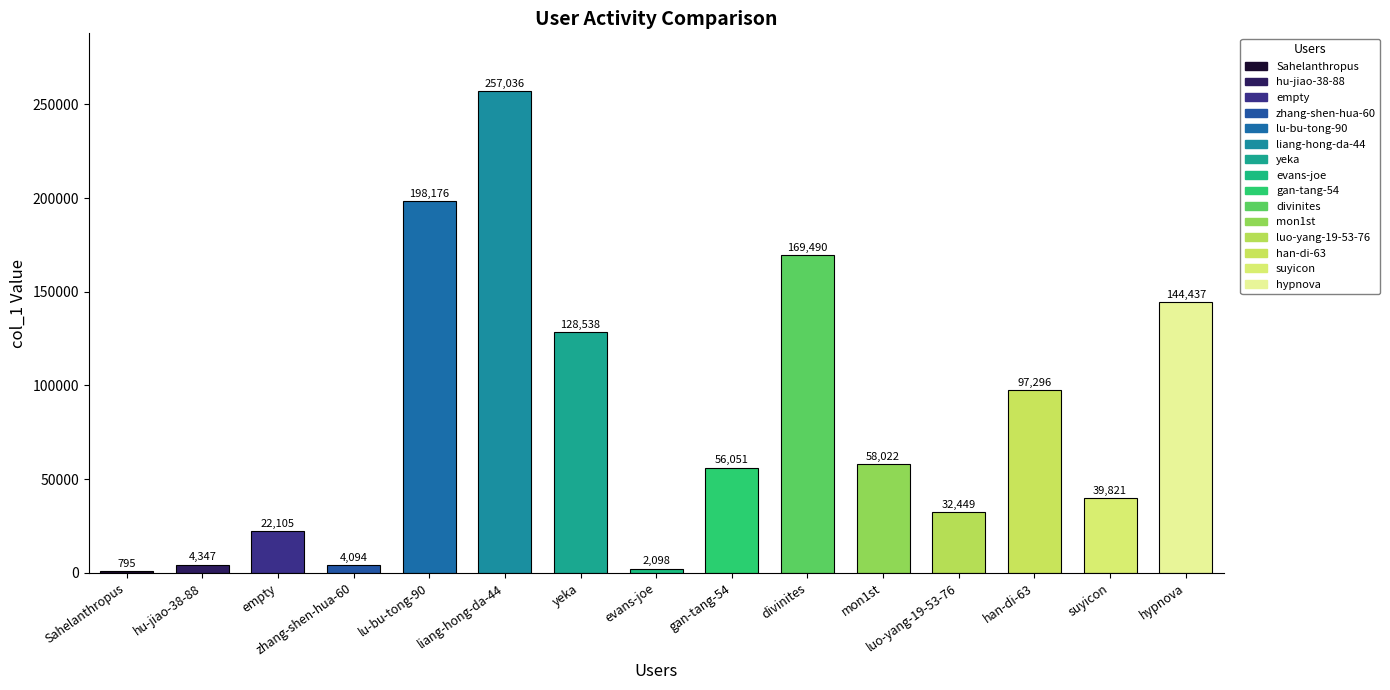

Approximately how many times larger is the value at hypnova compared to suyicon?

3.6